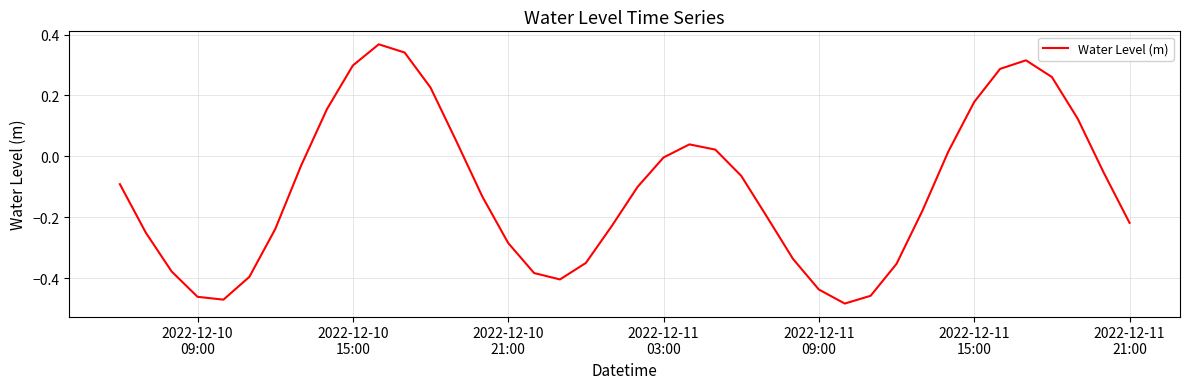

True or false: the data has more than 0 interior local peaks.

True